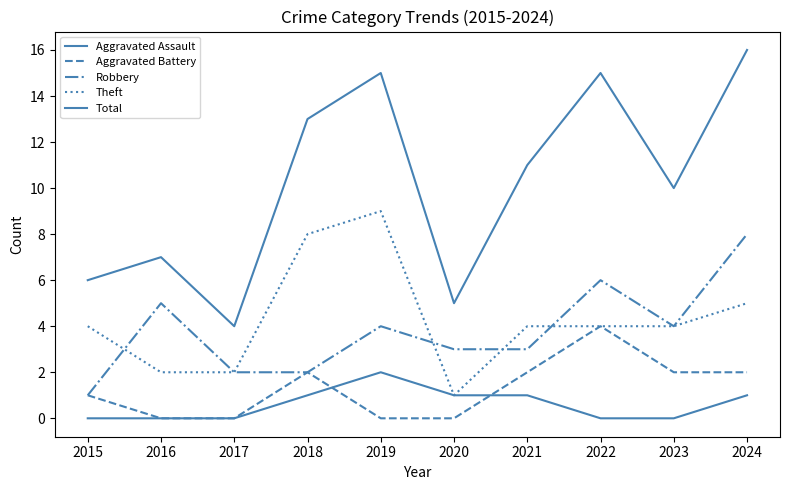

How many lines are shown in the chart?

5